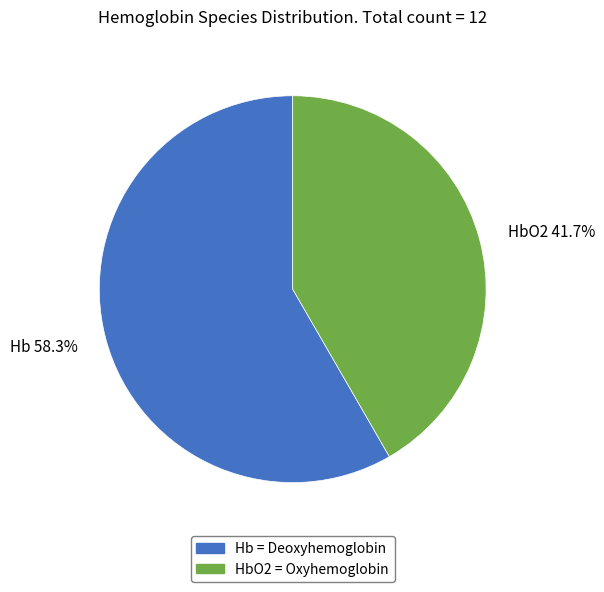

Is there a majority slice in this chart?

Yes